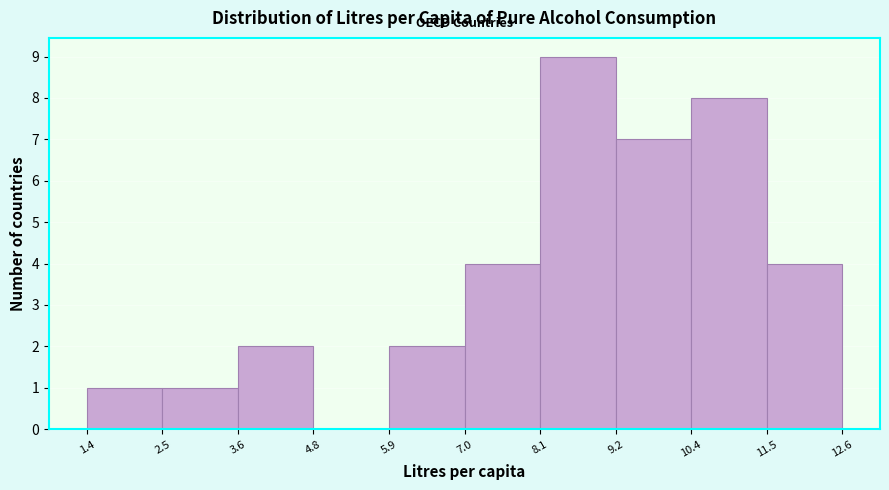

Reading left to right, list every bar in this chart as the range it spans on the x-axis followed by its height. The values are not printed on the chart, so give them approximately, as read against the axis.

1.4 to 2.5: 1
2.5 to 3.6: 1
3.6 to 4.8: 2
4.8 to 5.9: 0
5.9 to 7.0: 2
7.0 to 8.1: 4
8.1 to 9.2: 9
9.2 to 10.4: 7
10.4 to 11.5: 8
11.5 to 12.6: 4